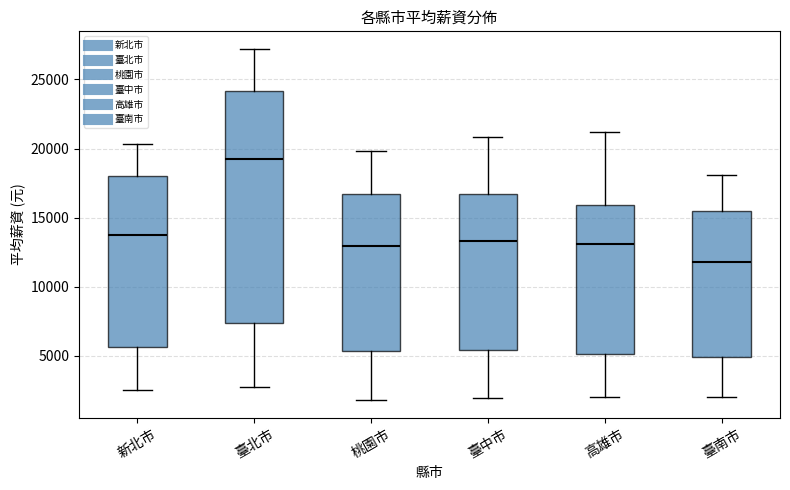

Reading left to right, transcribe this box plot: for each box, give where its median line is, the range the box spans, and where its two whiskers end, as read against the y-axis. The values are not printed on the chart, so give them approximately, as read against the axis.

新北市: median 14000, box 5500 to 18000, whiskers 2500 to 20500
臺北市: median 19000, box 7500 to 24000, whiskers 2500 to 27000
桃園市: median 13000, box 5500 to 16500, whiskers 2000 to 20000
臺中市: median 13500, box 5500 to 16500, whiskers 2000 to 21000
高雄市: median 13000, box 5000 to 16000, whiskers 2000 to 21000
臺南市: median 12000, box 5000 to 15500, whiskers 2000 to 18000